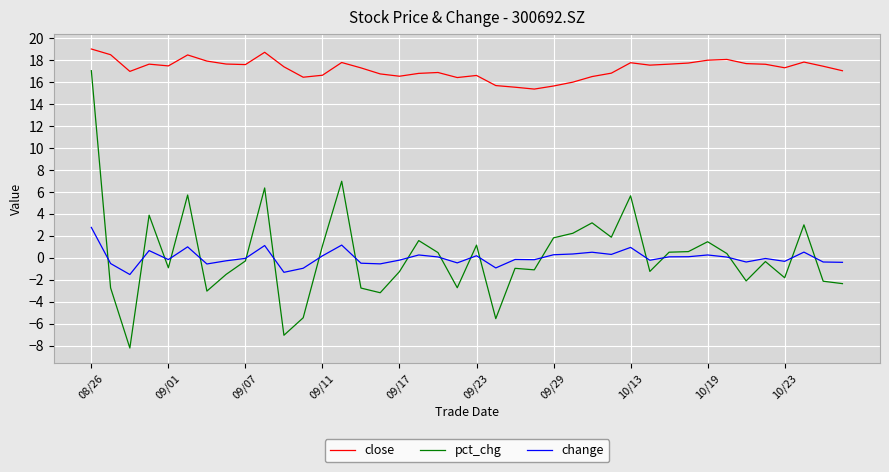

At how many categories does at least one series exceed 15?

40